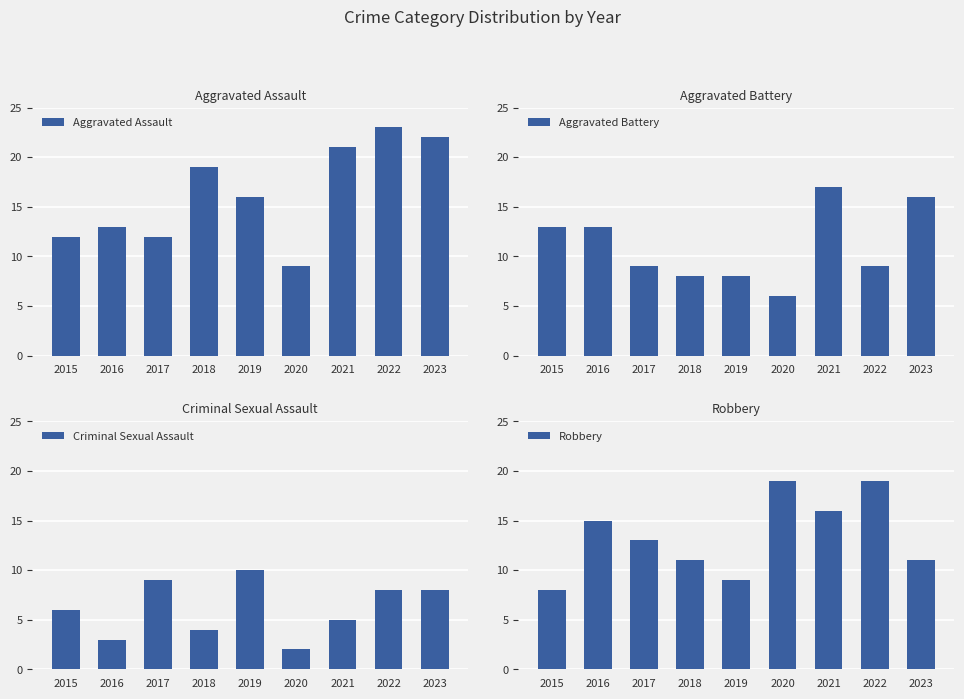

Is the value of Robbery at 2018 greater than the value of Criminal Sexual Assault at 2018?

Yes